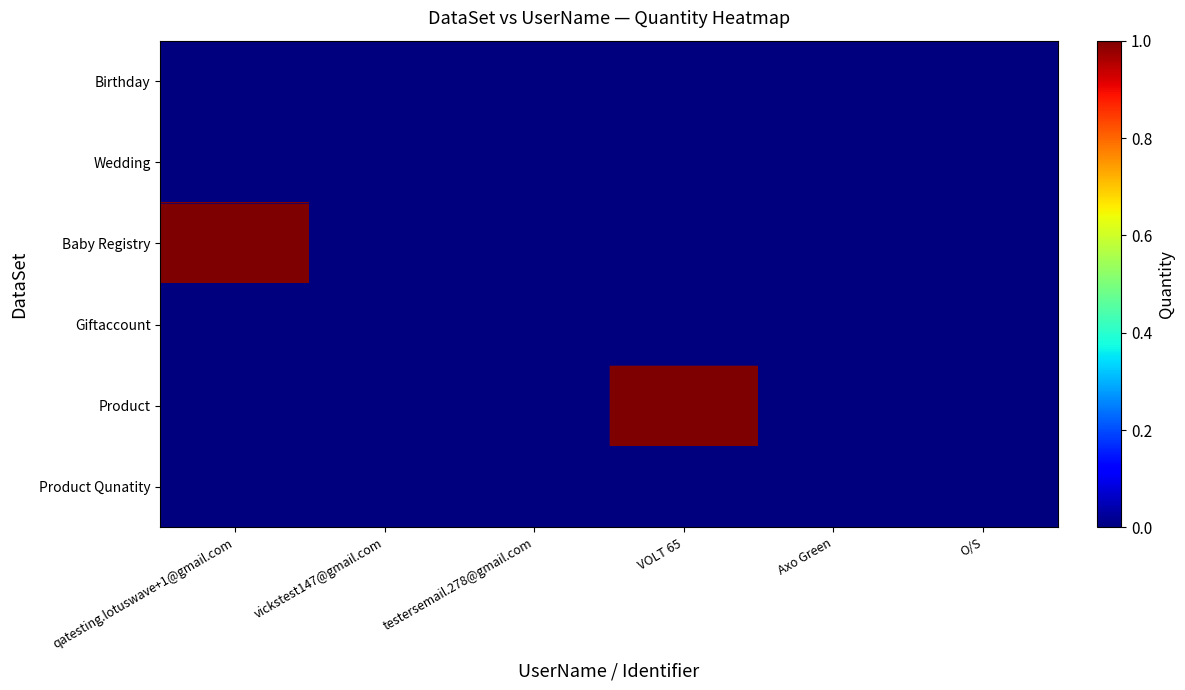

Reading left to right, what are all the values shown in this chart?

Birthday: qatesting.lotuswave+1@gmail.com=0	vickstest147@gmail.com=0	testersemail.278@gmail.com=0	VOLT 65=0	Axo Green=0	O/S=0
Wedding: qatesting.lotuswave+1@gmail.com=0	vickstest147@gmail.com=0	testersemail.278@gmail.com=0	VOLT 65=0	Axo Green=0	O/S=0
Baby Registry: qatesting.lotuswave+1@gmail.com=1	vickstest147@gmail.com=0	testersemail.278@gmail.com=0	VOLT 65=0	Axo Green=0	O/S=0
Giftaccount: qatesting.lotuswave+1@gmail.com=0	vickstest147@gmail.com=0	testersemail.278@gmail.com=0	VOLT 65=0	Axo Green=0	O/S=0
Product: qatesting.lotuswave+1@gmail.com=0	vickstest147@gmail.com=0	testersemail.278@gmail.com=0	VOLT 65=1	Axo Green=0	O/S=0
Product Qunatity: qatesting.lotuswave+1@gmail.com=0	vickstest147@gmail.com=0	testersemail.278@gmail.com=0	VOLT 65=0	Axo Green=0	O/S=0